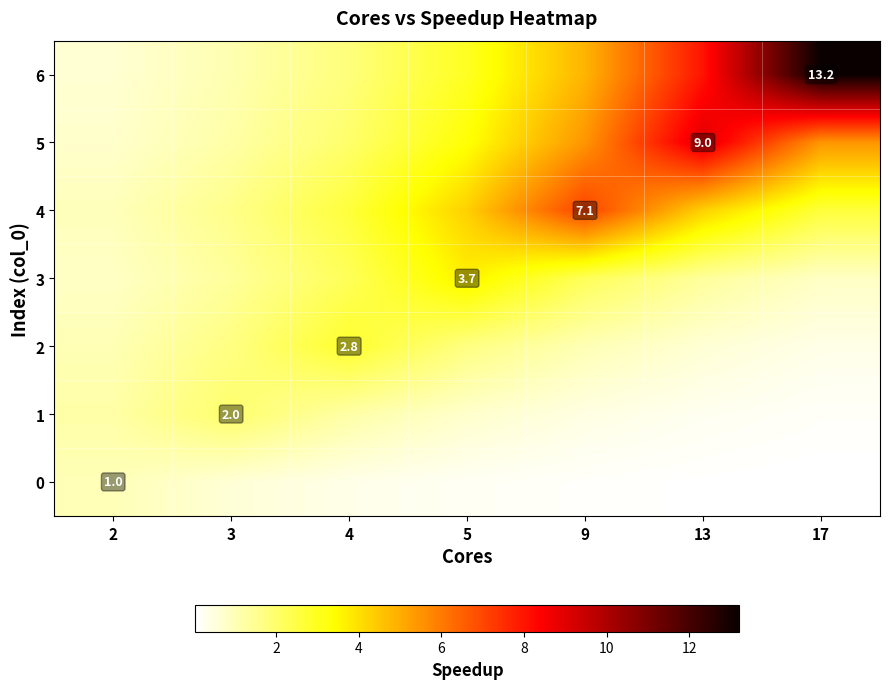

What is the sum of the 2 values at 13 and 17?

1.0